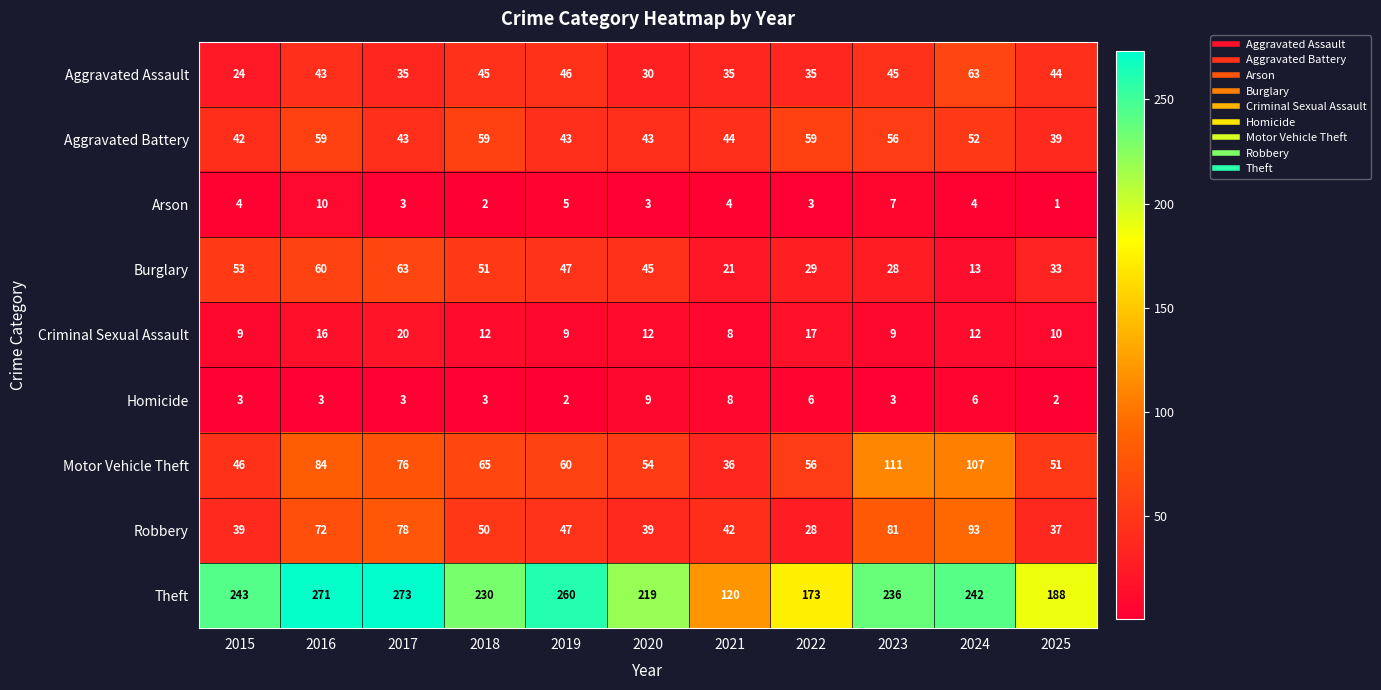

What is the spread (max minus min) of values at 2015?

240